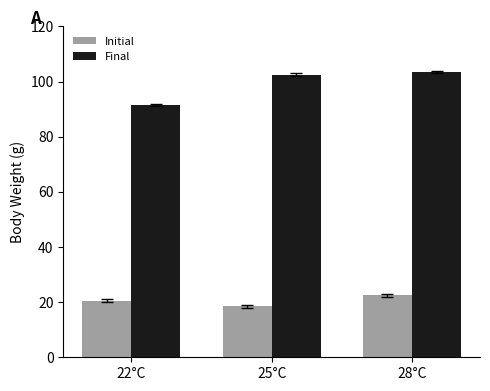

What is the label of the 2nd bar from the right?

25°C